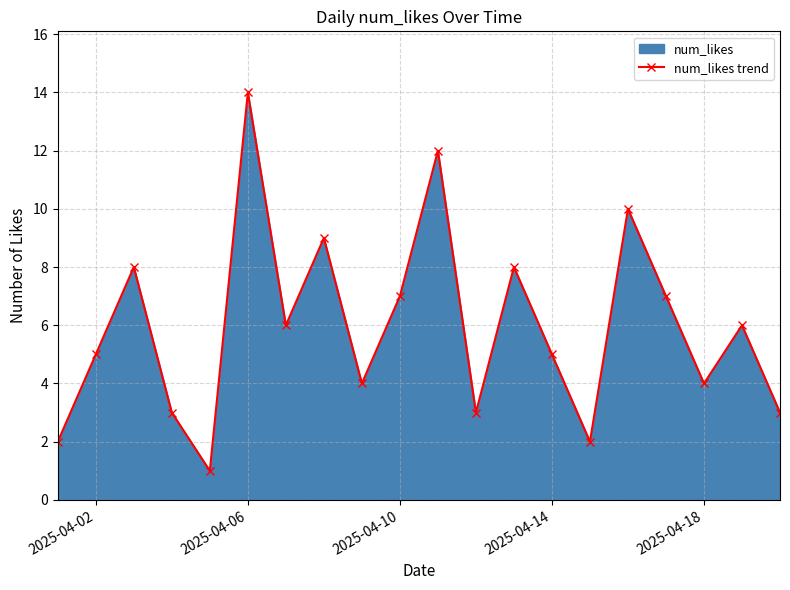

The chart shows a value of 4 at 2025-04-18. True or false?

True